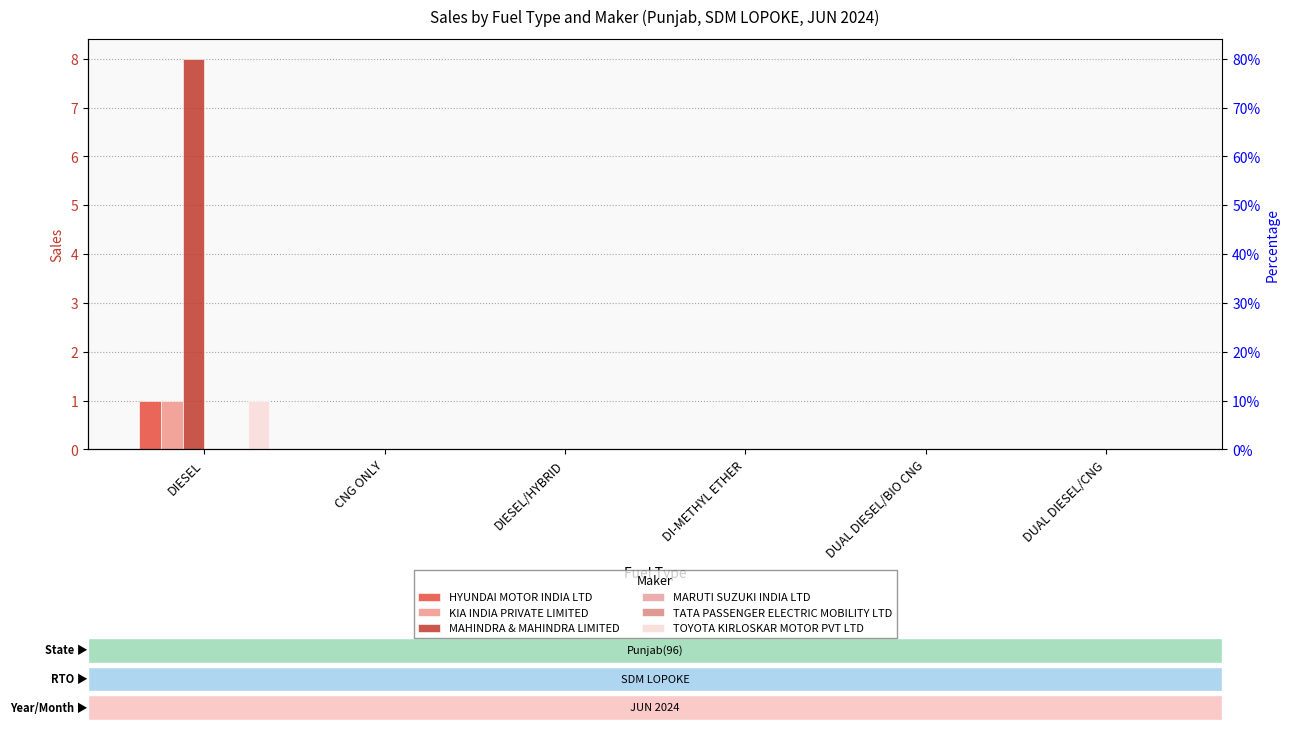

Is it true that HYUNDAI MOTOR INDIA LTD equals 0 at DIESEL/HYBRID?

False